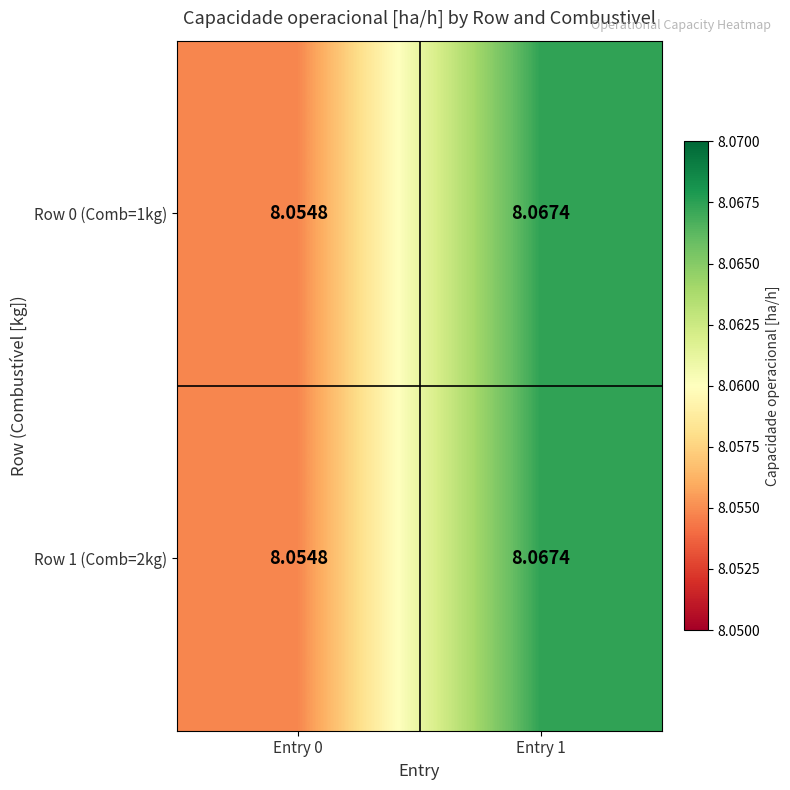

What is the total value across all series at Entry 1?

16.1